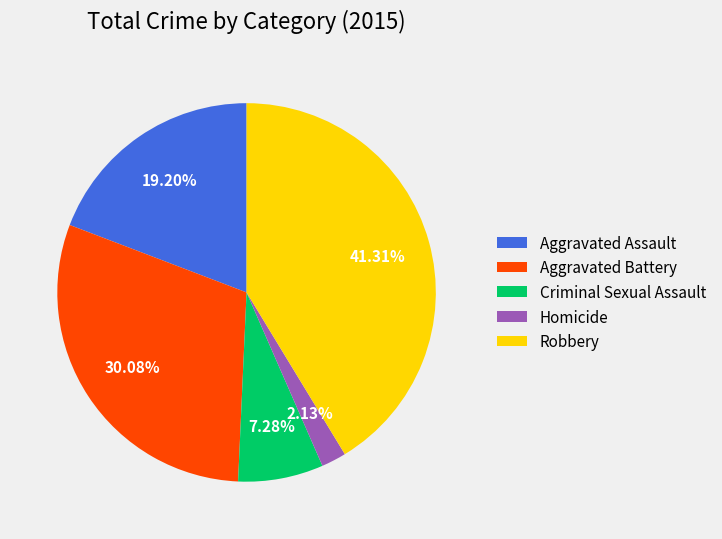

Which has a higher value, Aggravated Assault or Robbery?

Robbery